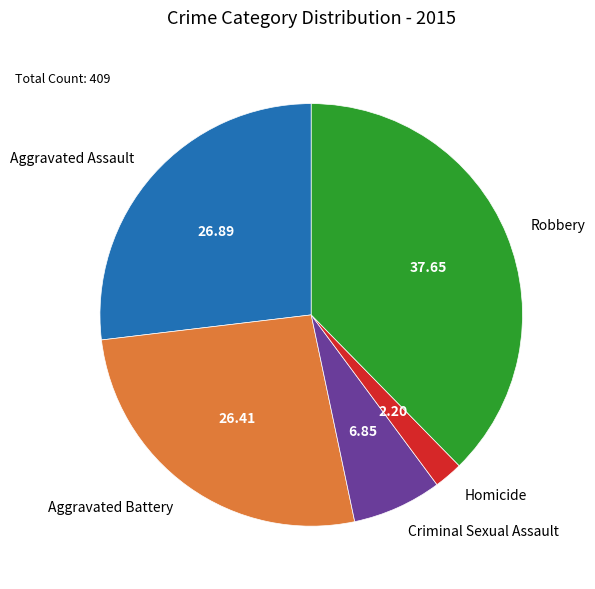

Is Homicide the majority of the pie?

No